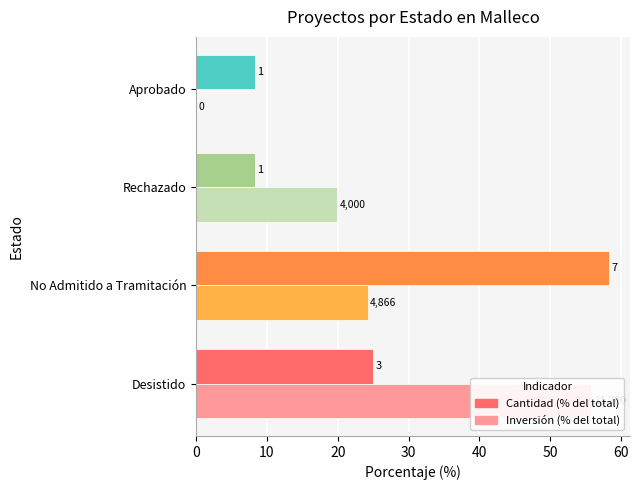

The value of Cantidad (% del total) at Aprobado is 8.3. True or false?

True